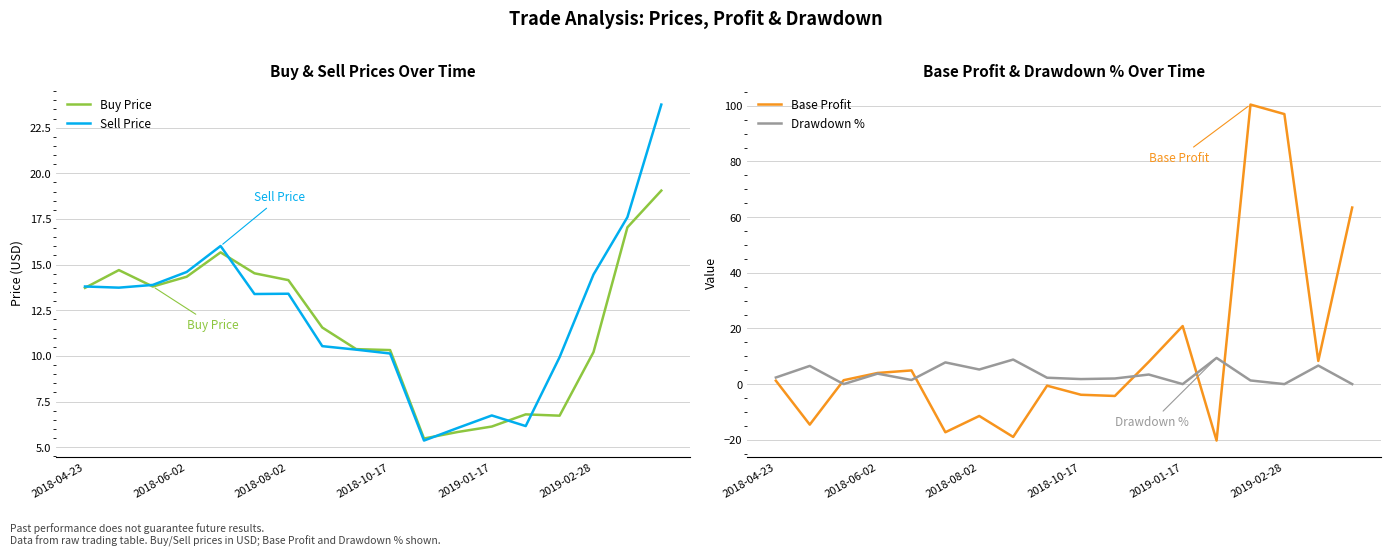

How many values in Base Profit are above zero?

10